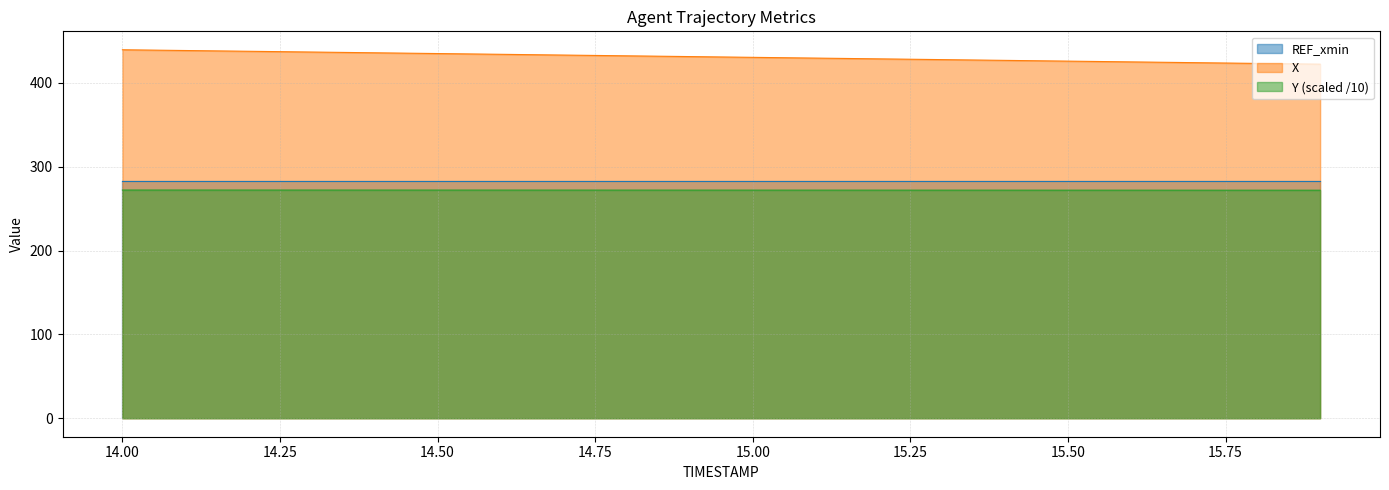

What is the maximum value for REF_xmin?

283.1